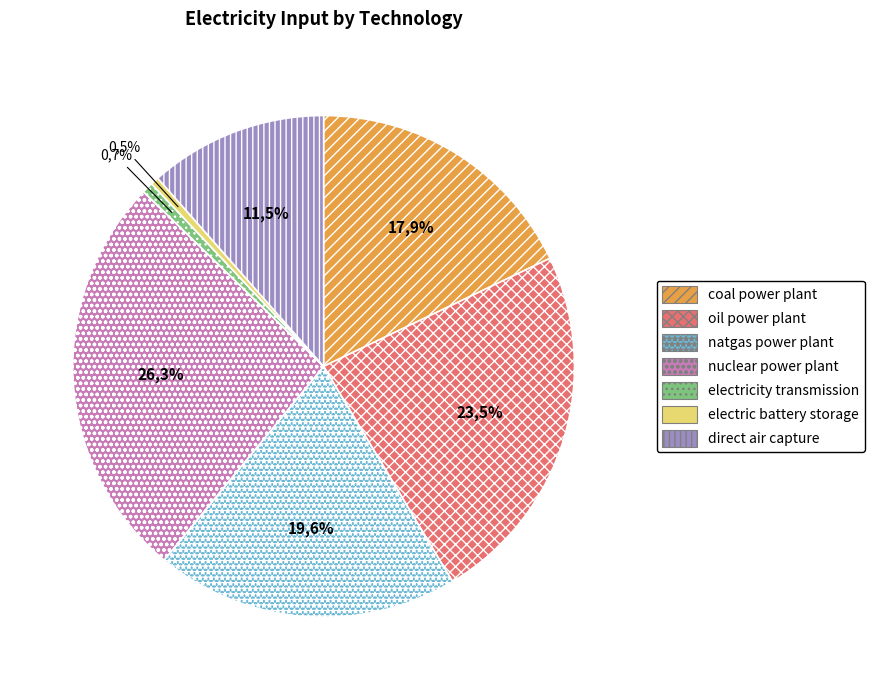

Which slice is the largest?

nuclear power plant